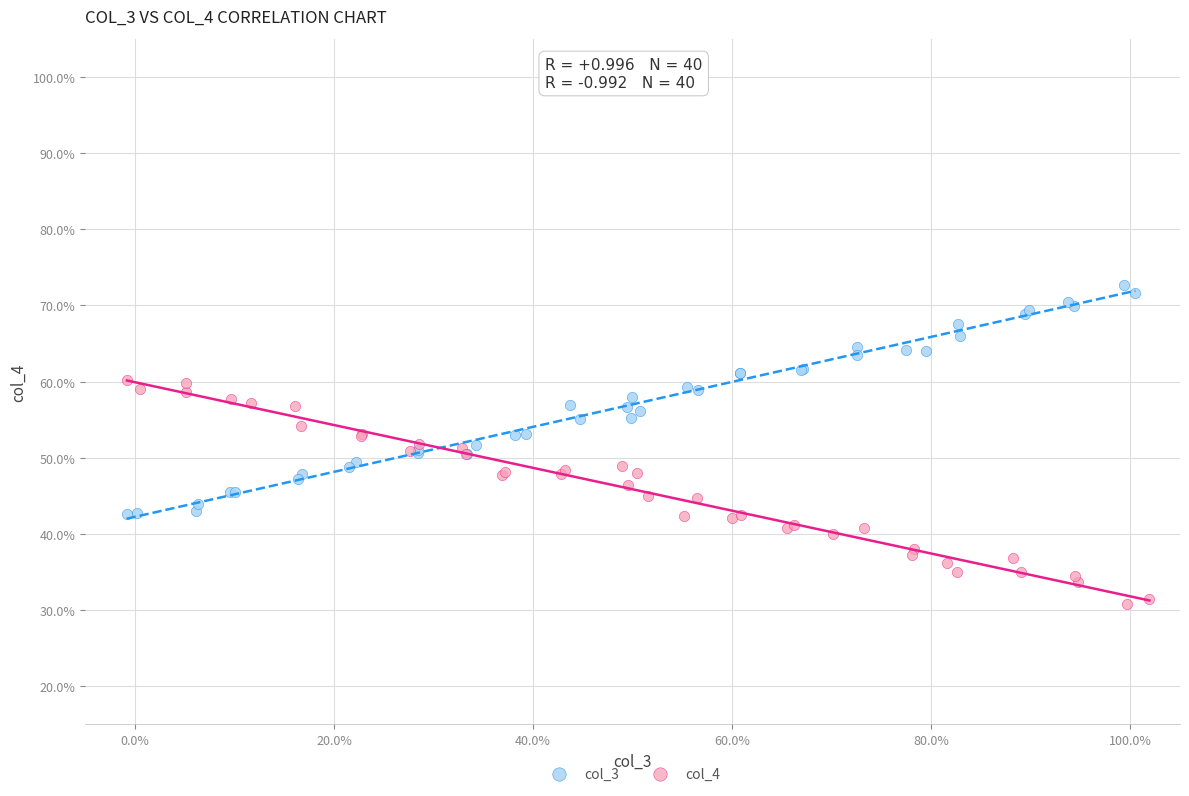

Which series contains the highest Y value?

col_3